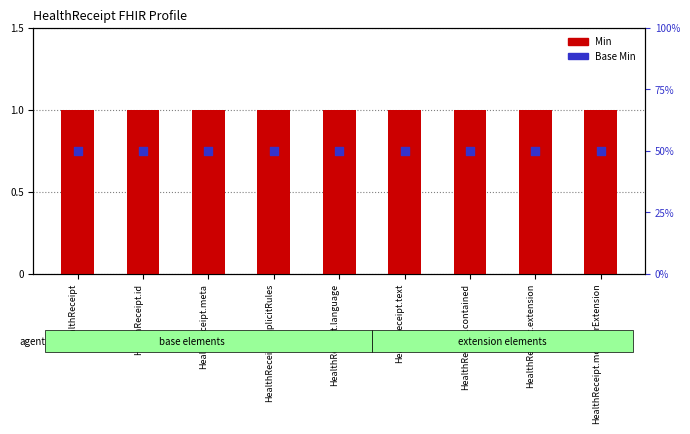

What is the total value across all series at HealthReceipt.extension?

51